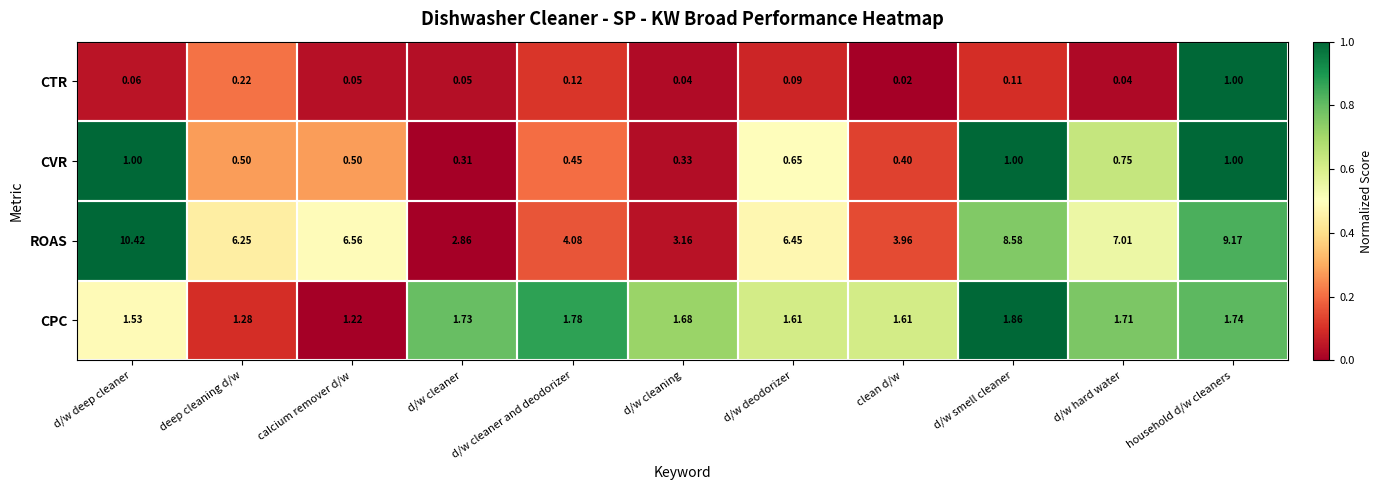

At which category does the chart reach its minimum across all series?

clean d/w